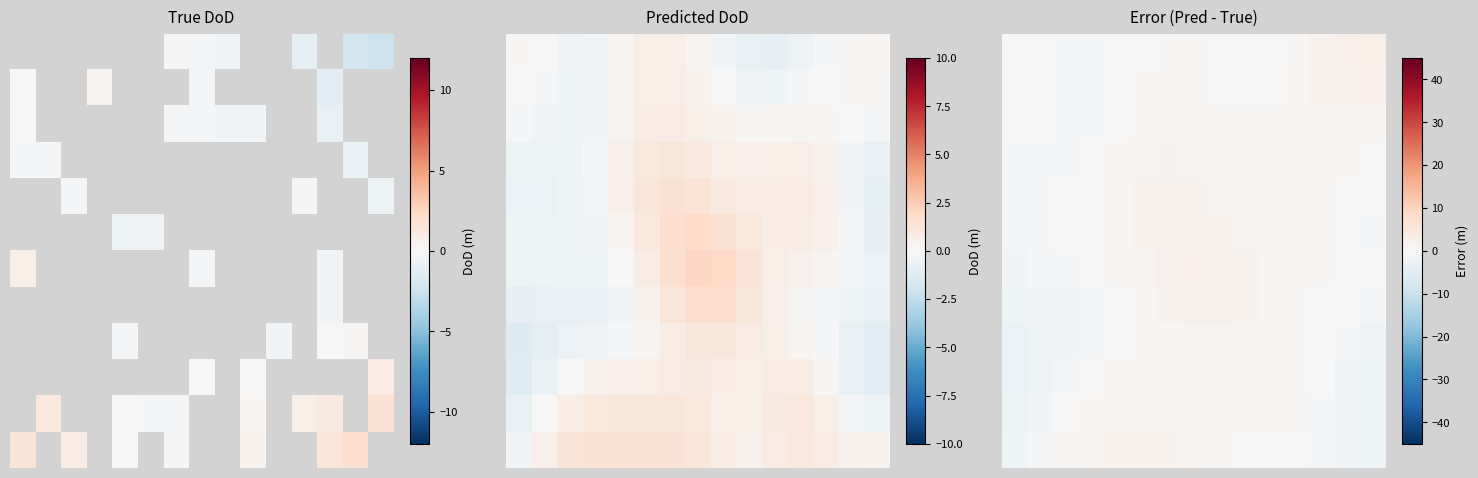

What is the smallest value displayed?

-2.6